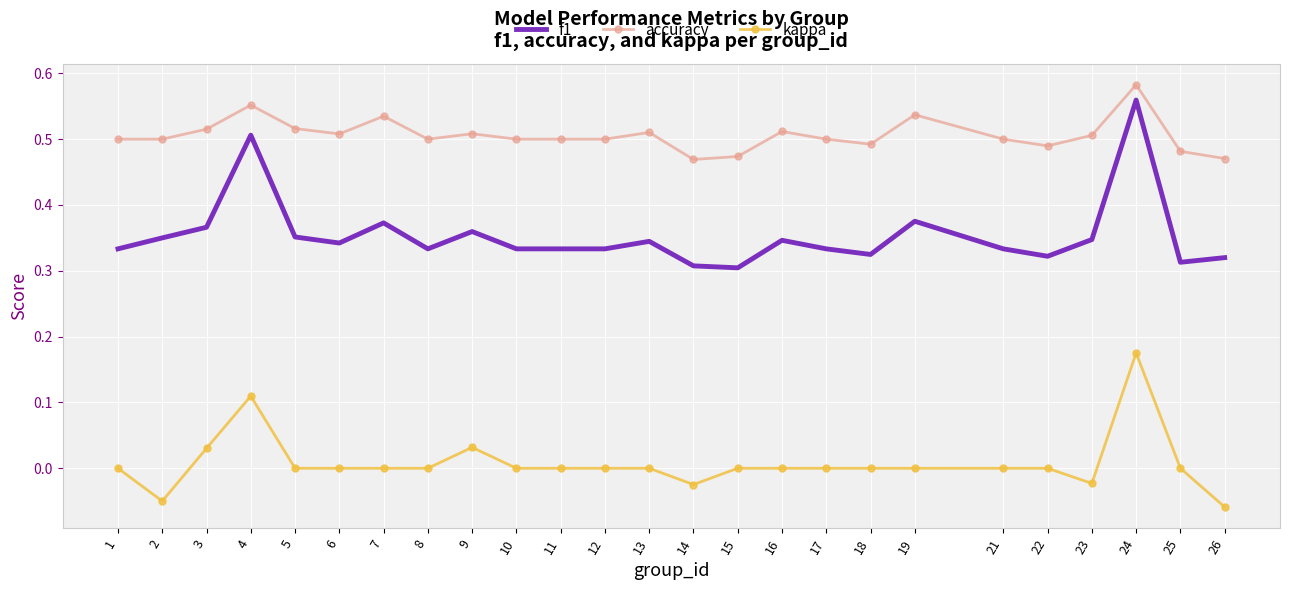

Which series has the largest range (max minus min)?

f1